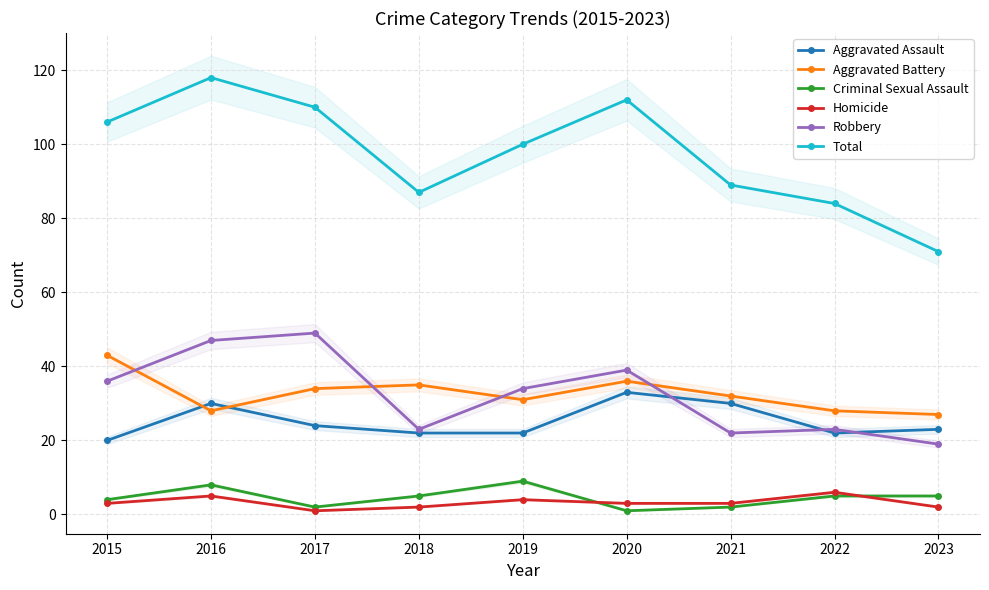

At which category is the sum across all series the highest?

2016